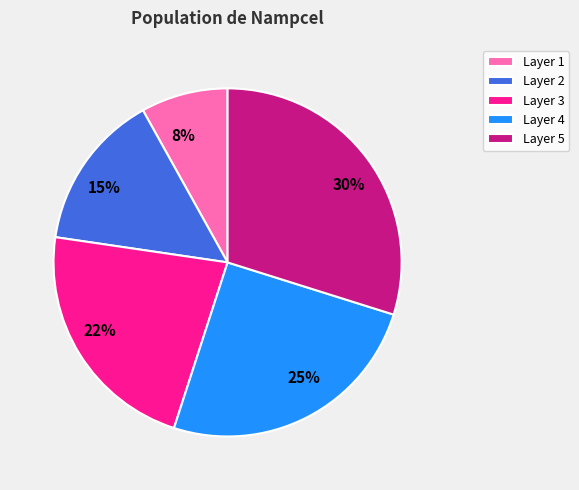

The 30% slice represents 44% of the pie. True or false?

False